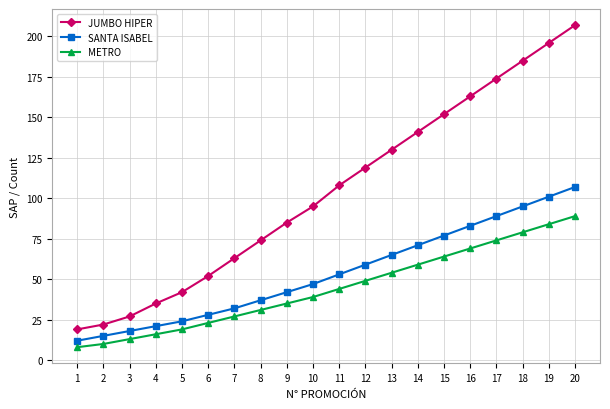

The value of JUMBO HIPER at 5 is 18. True or false?

False